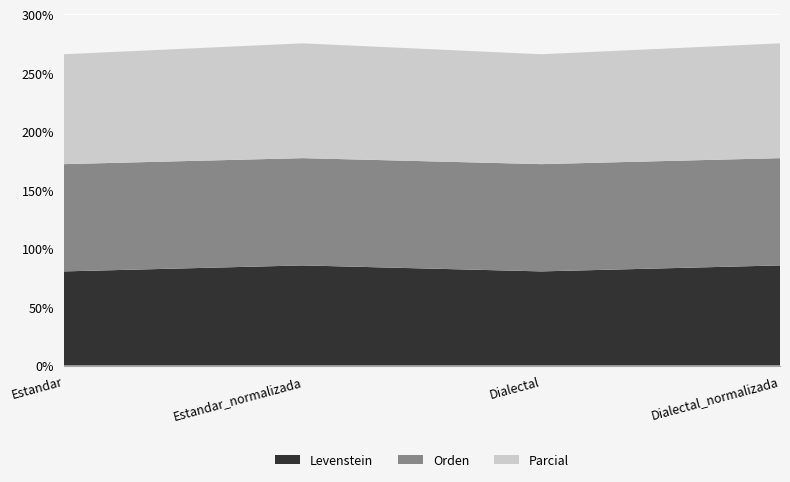

Reading left to right, what are all the values shown in this chart?

Levenstein: 80.4	85.6	80.4	85.6
Orden: 91.7	91.7	91.7	91.7
Parcial: 93.9	98.1	93.9	98.1